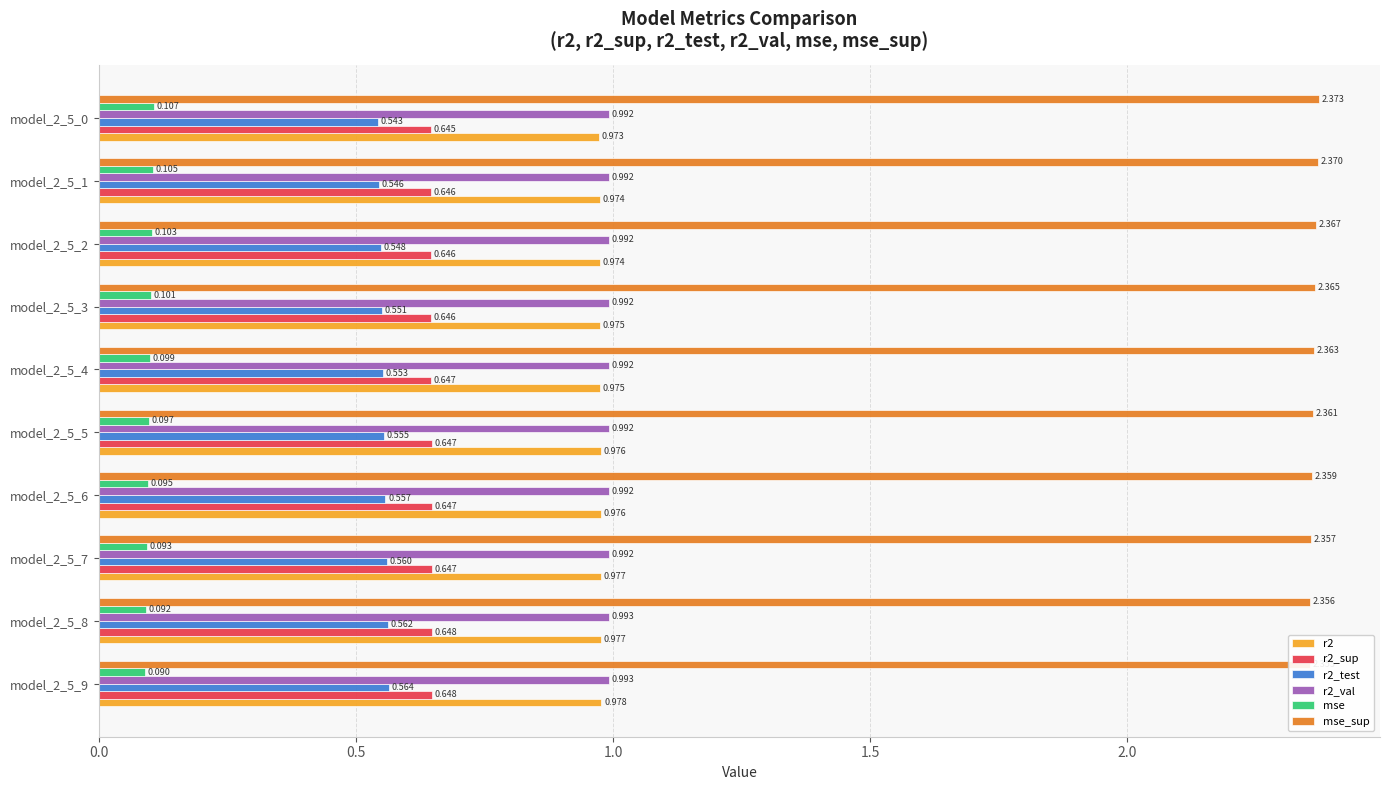

What is the label of the 1st bar from the right?

9